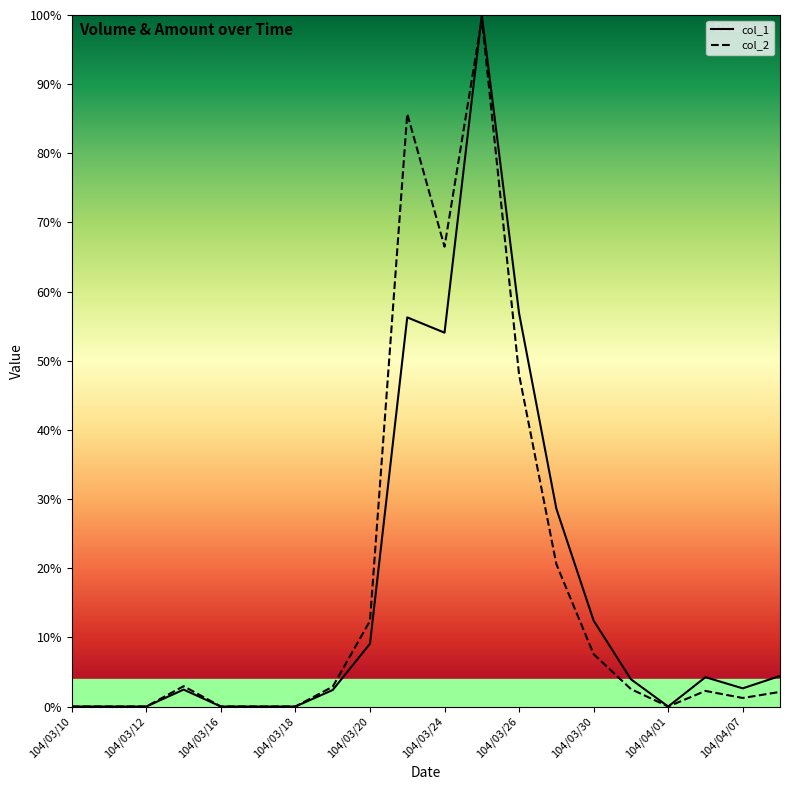

What are all the series names shown in the legend?

col_1, col_2